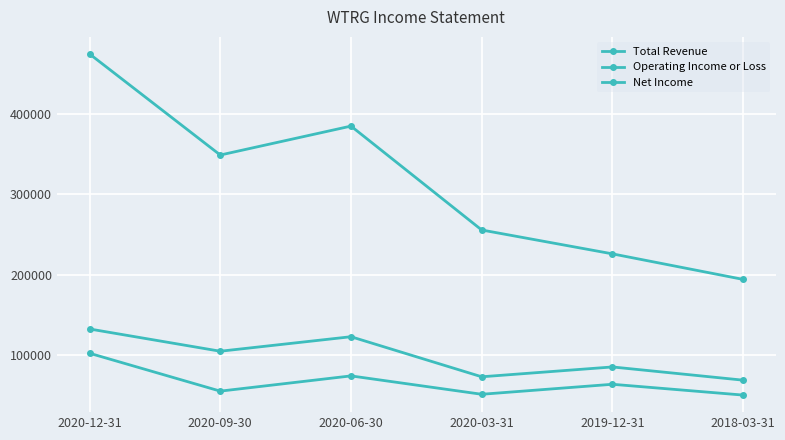

What is the sum of the Operating Income or Loss values at 2020-03-31 and 2018-03-31?

142800